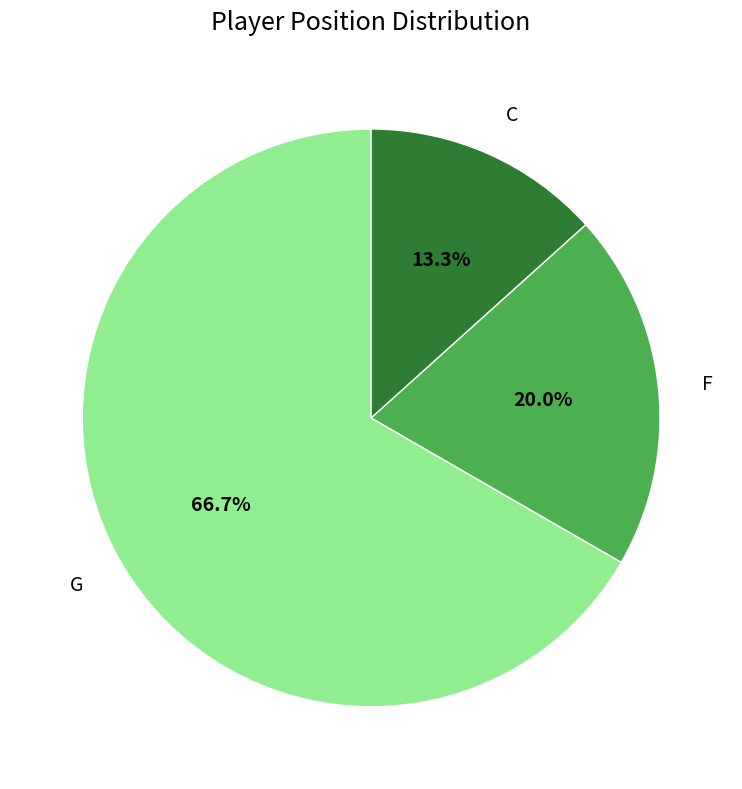

The F slice represents 20% of the pie. True or false?

True